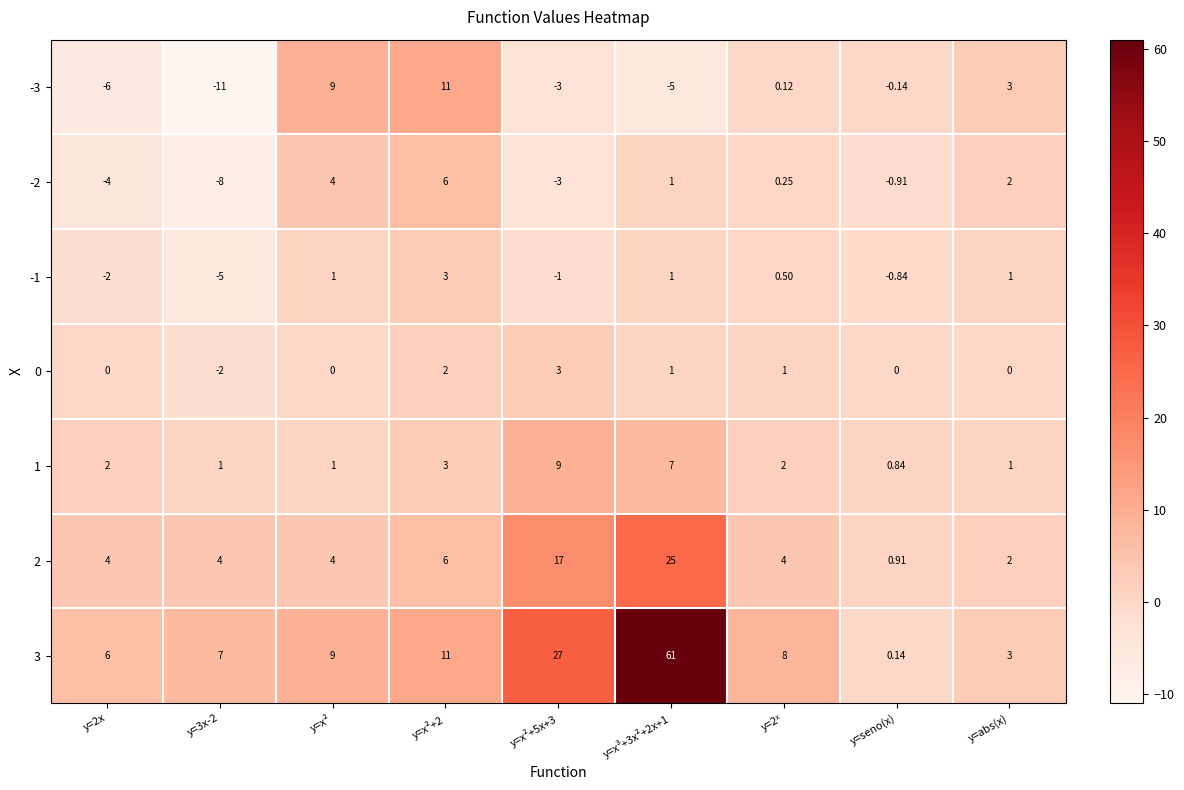

At which label does 1 reach its minimum?

y=seno(x)